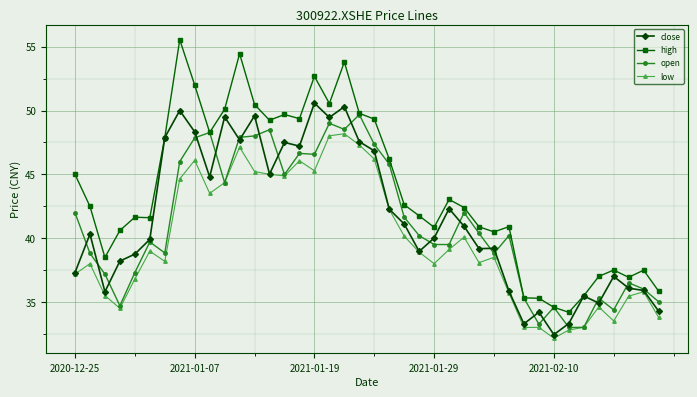

Is this an area chart (filled region under the line)?

No